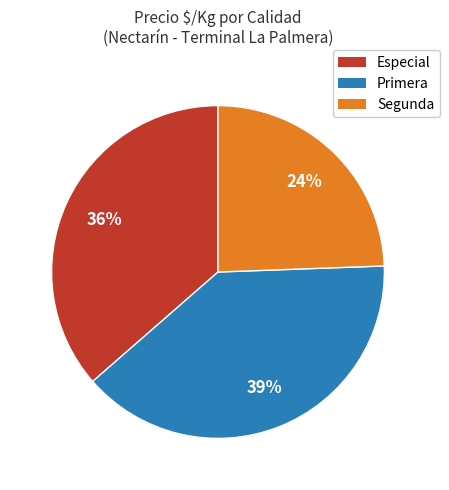

Count the number of slices in the pie.

3